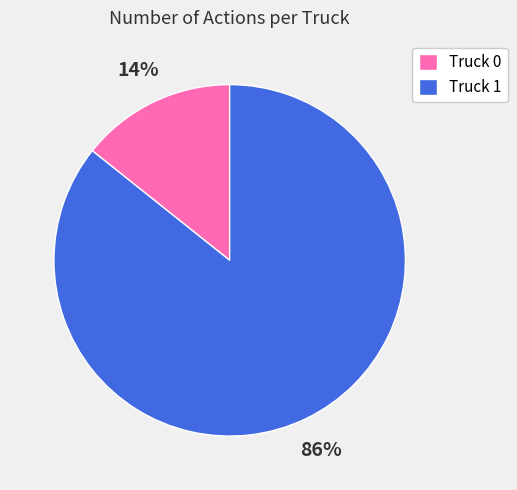

To the nearest percent, what is the average slice percentage?

50%